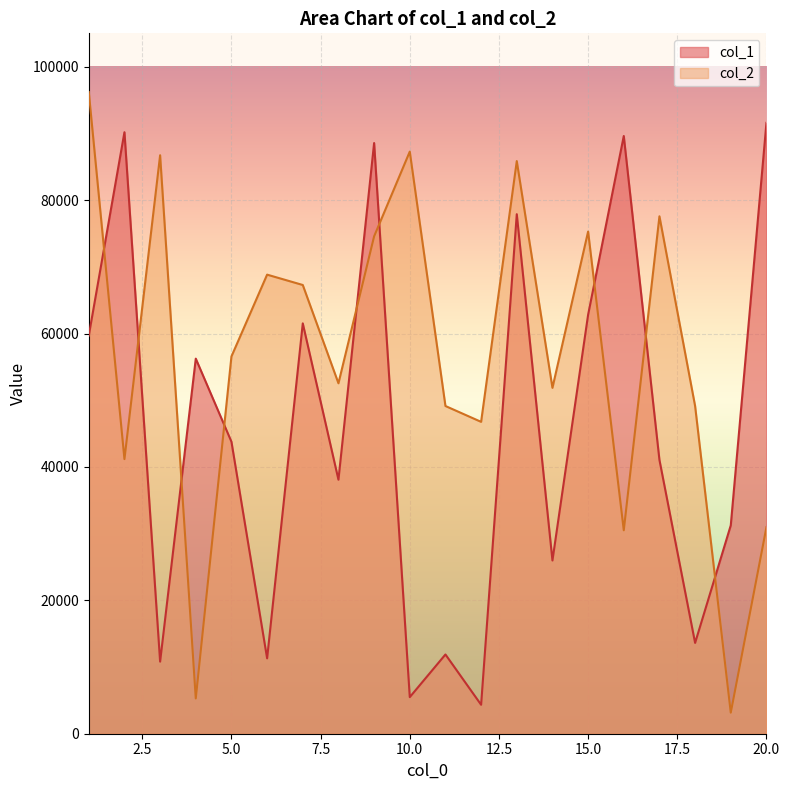

Where does the col_2 series first go above 56558?

1